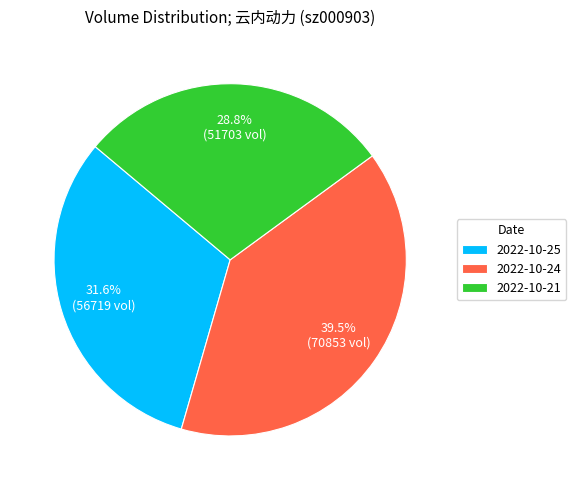

What is the ratio of the value at 2022-10-24 to the value at 2022-10-25?

1.2